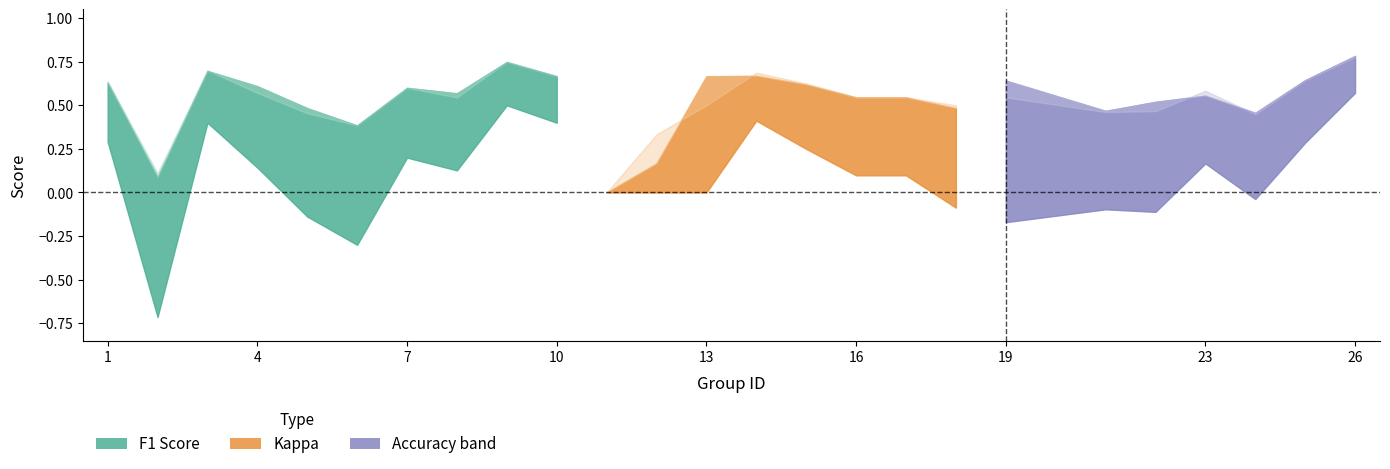

What are all the series names shown in the legend?

f1, accuracy, kappa